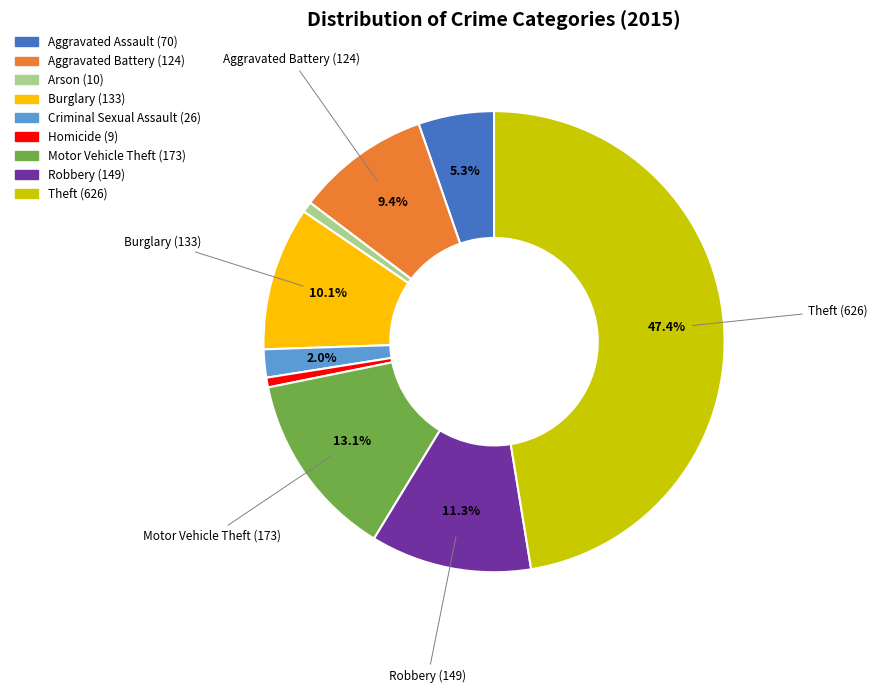

Count the number of slices in the pie.

9